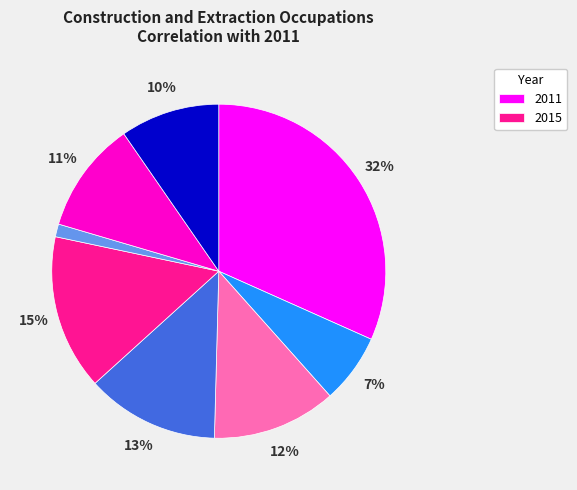

Does any single category account for the majority?

No